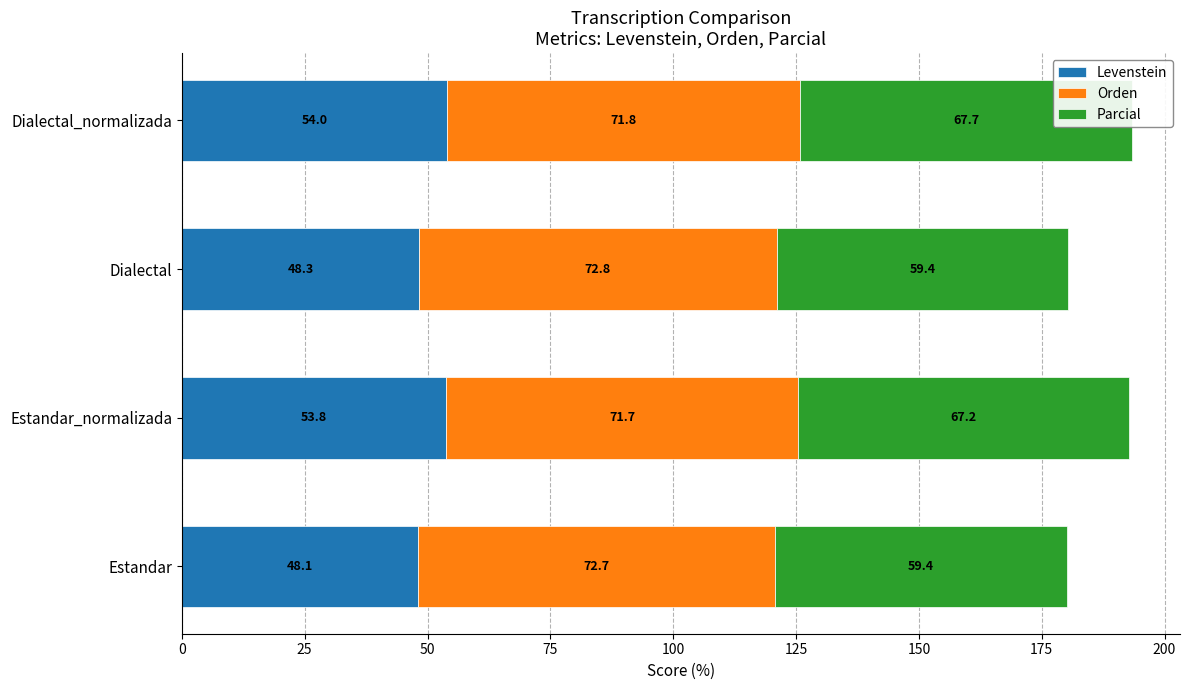

What value does the Orden series have at Dialectal?

72.8